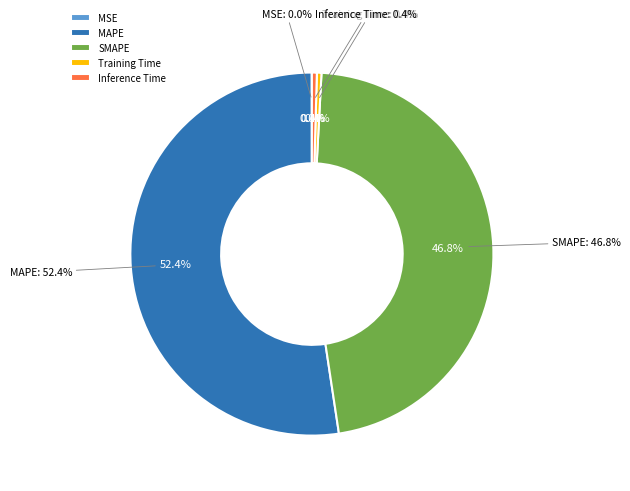

Count the number of slices in the pie.

5